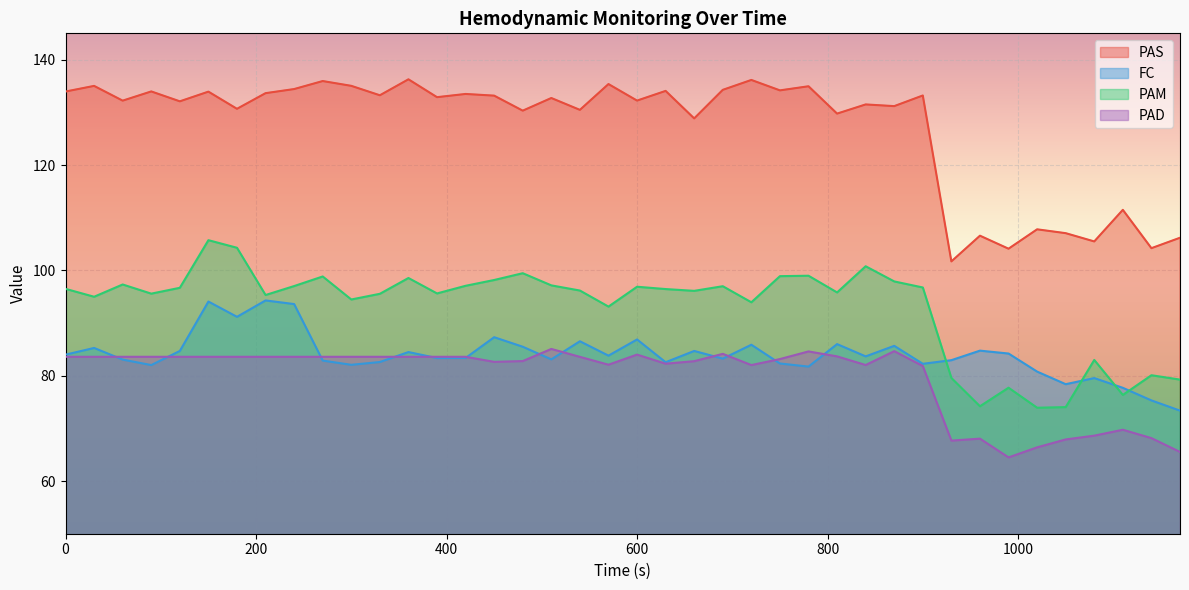

Rank the series by their maximum value, from highest to lowest.

PAS, PAM, FC, PAD